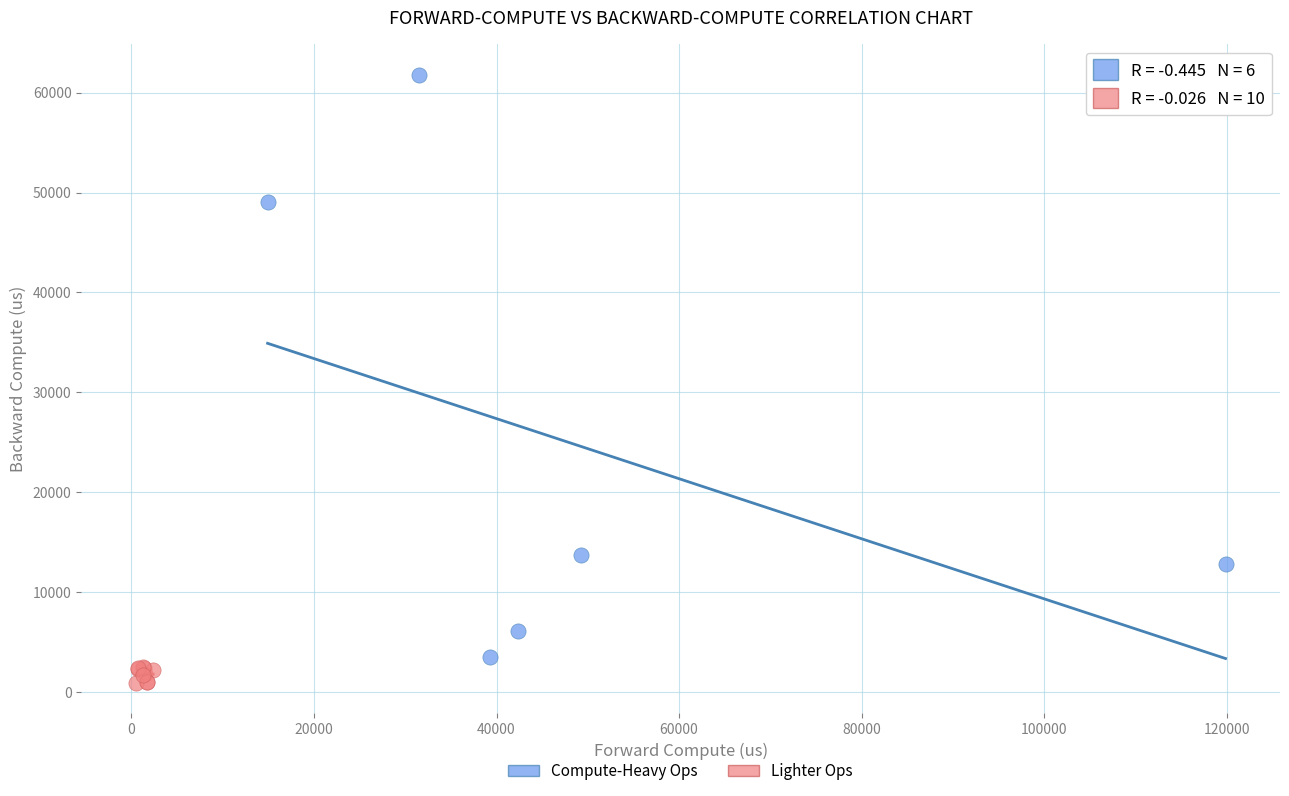

What are all the series names shown in the legend?

Compute-Heavy Ops, Lighter Ops